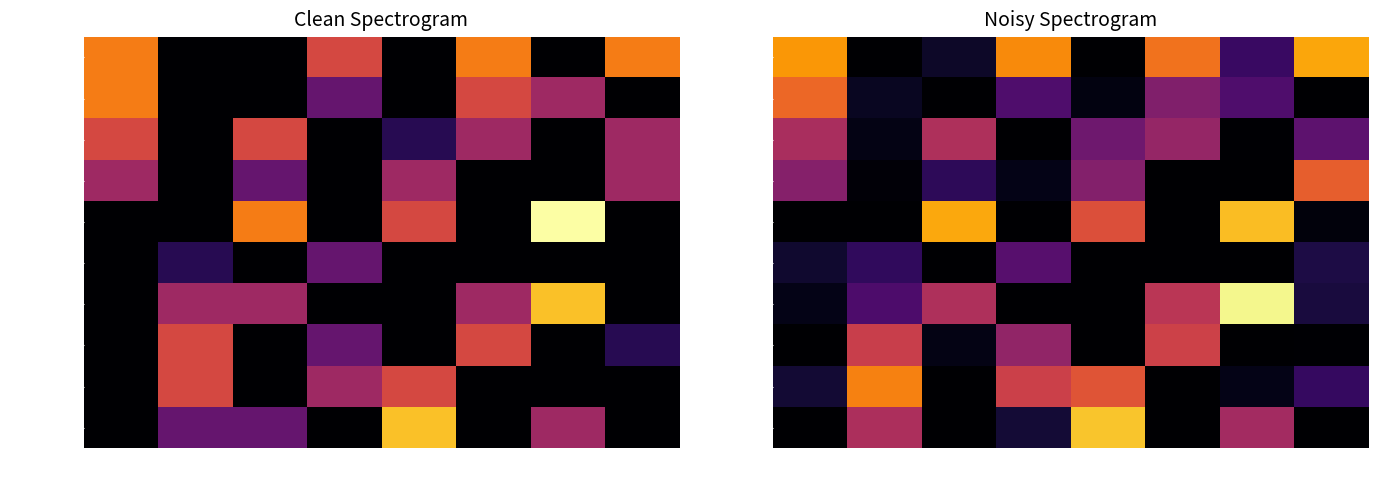

True or false: Thun has a value of 0.3 at Rd4.

False